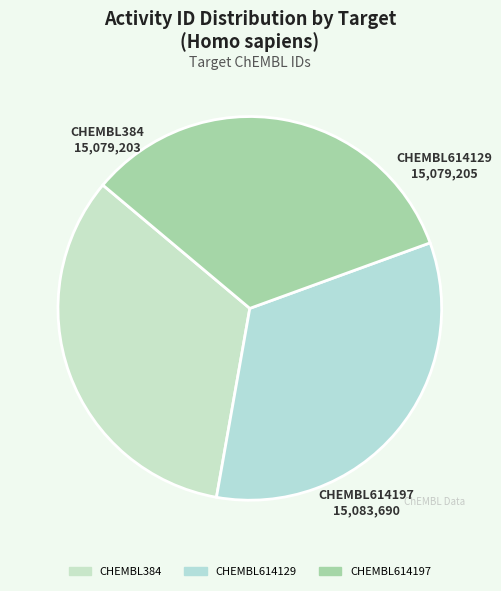

Approximately how many times larger is the value at CHEMBL614129 compared to CHEMBL614197?

1.0